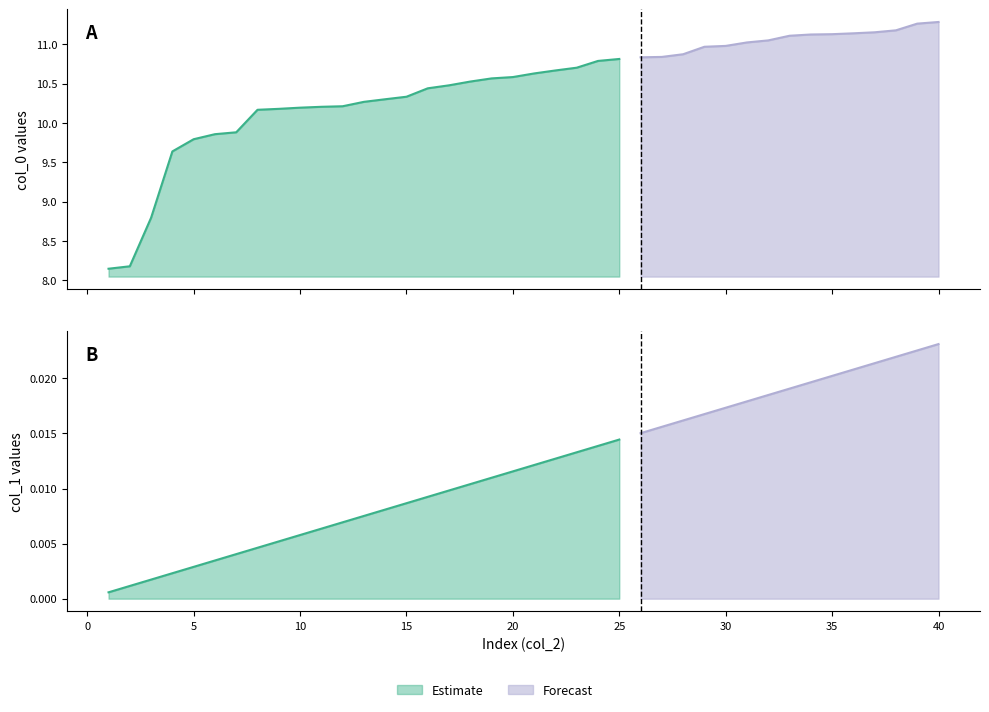

At which label does col_0 reach its peak?

40